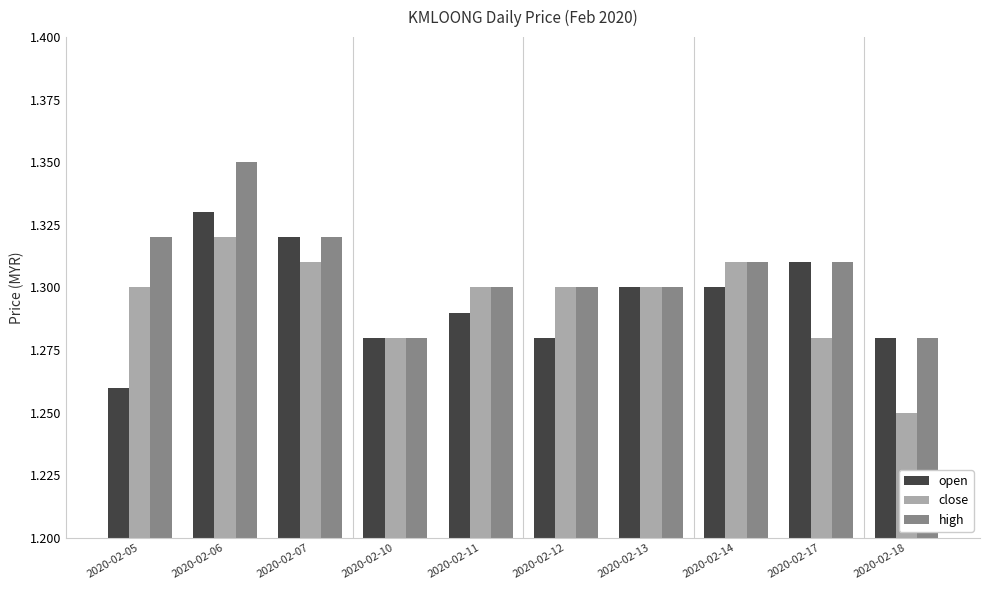

What is the total value across all series at 2020-02-10?

3.8